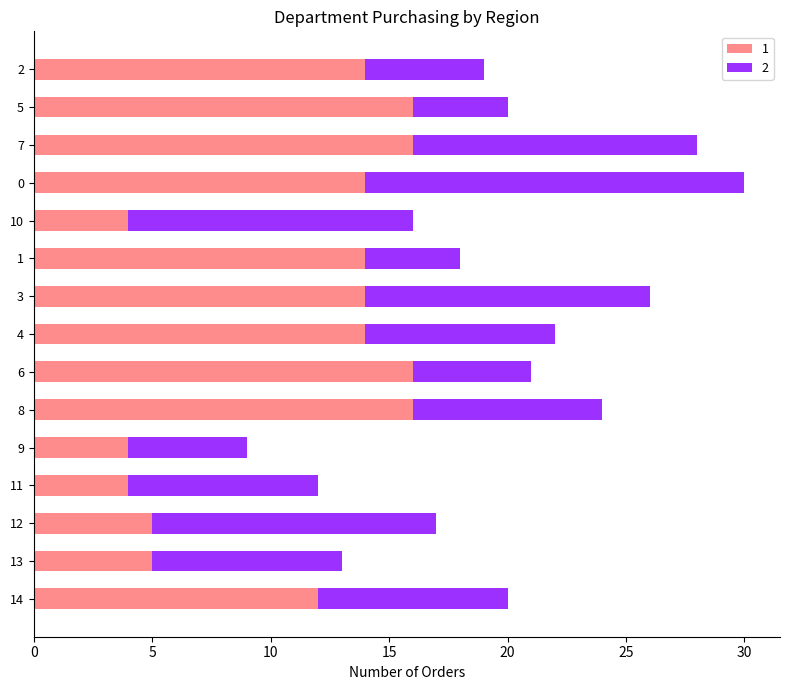

Rank the series at 11 from lowest to highest value.

1, 2